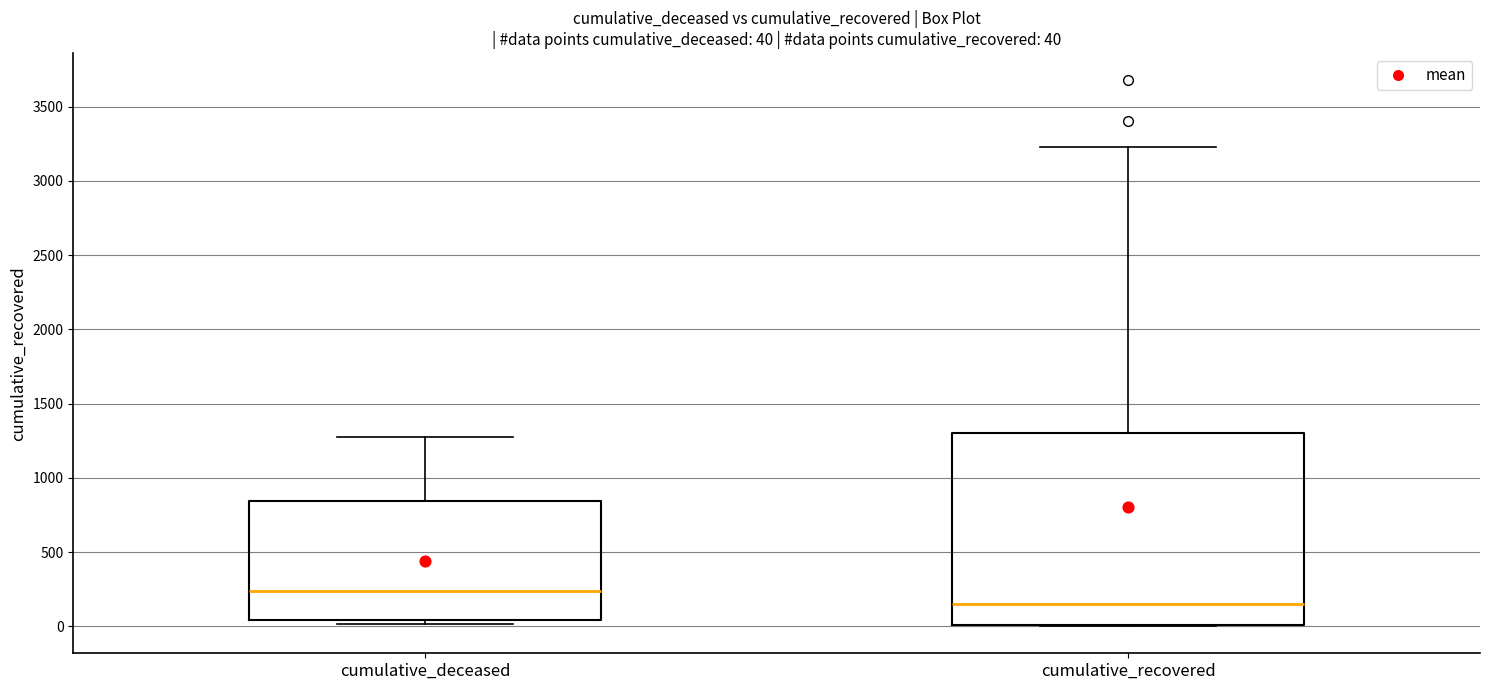

Which box is the tallest, from its lower edge to its upper edge?

cumulative_recovered